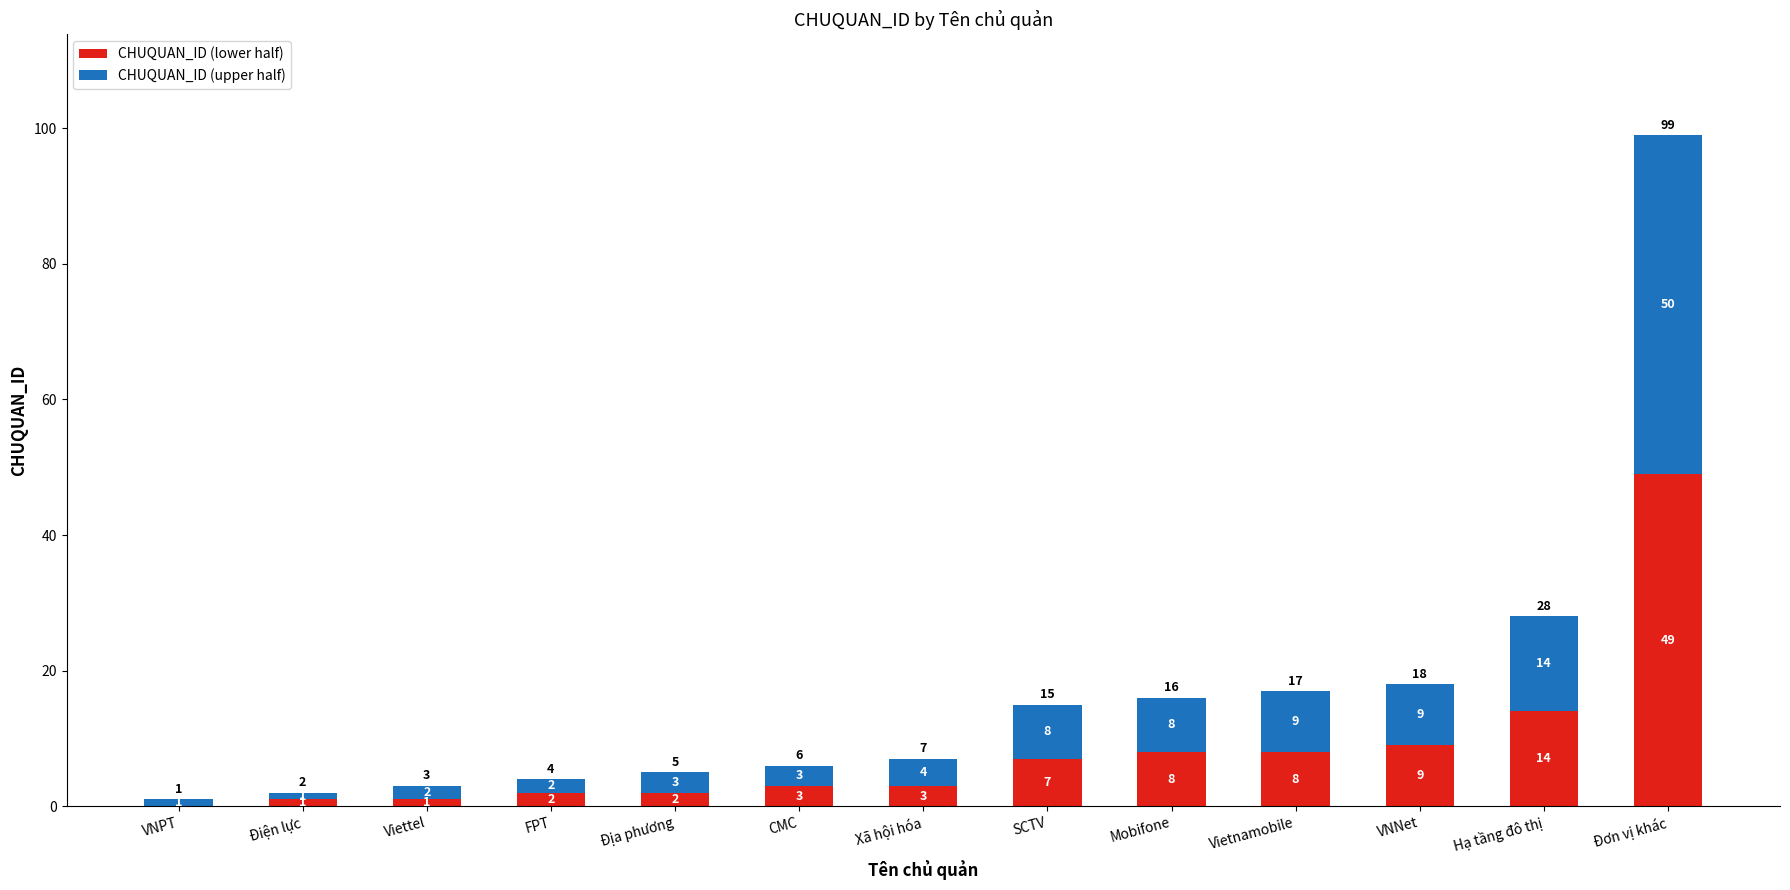

What is the difference between the CHUQUAN_ID (lower half) values at FPT and VNPT?

2